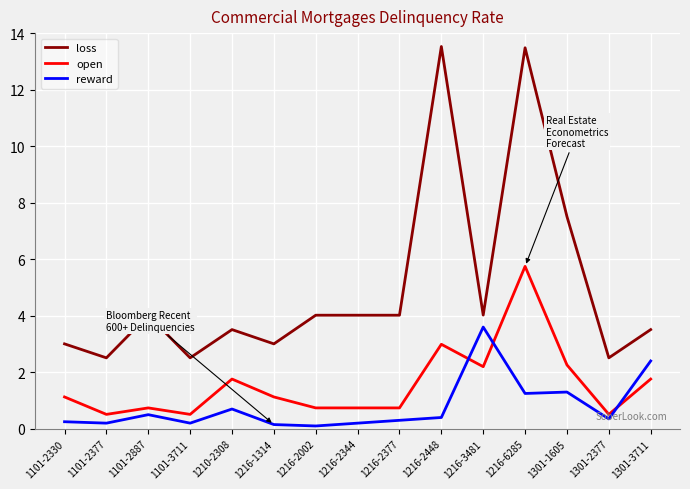

Is it true that open equals 1.7 at 1216-2448?

False